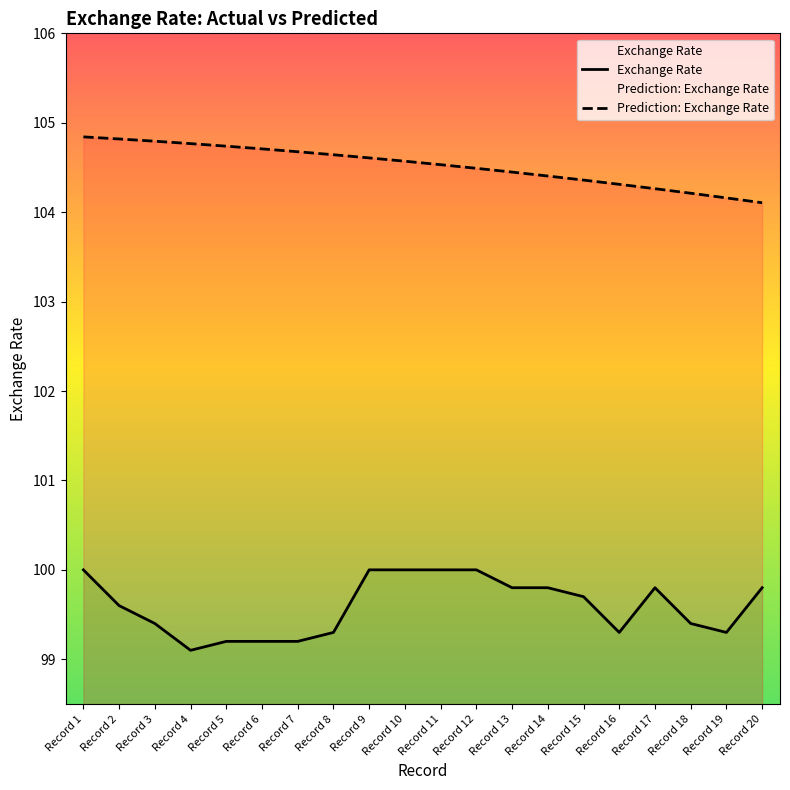

Which series has the largest total across all categories?

Prediction: Exchange Rate